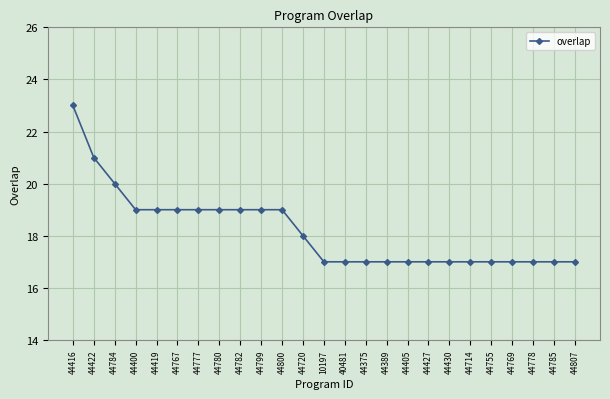

The value at 44784 is 20. True or false?

True